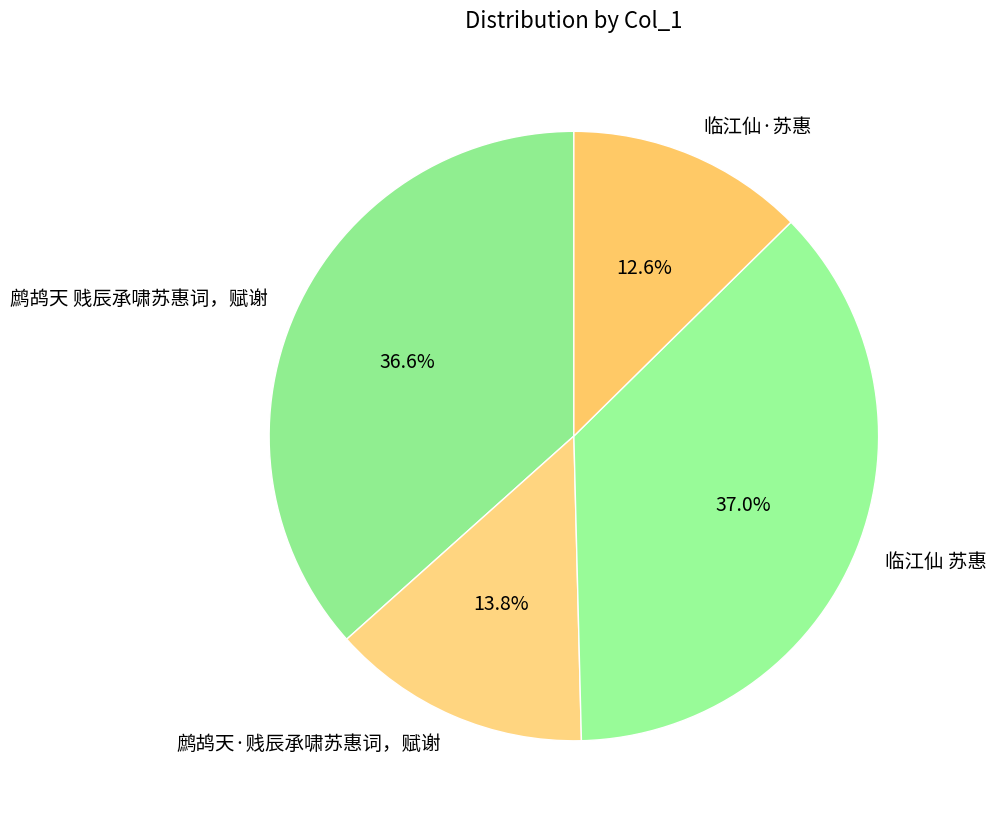

To the nearest percent, what portion does 鹧鸪天·贱辰承啸苏惠词，赋谢 represent?

14%